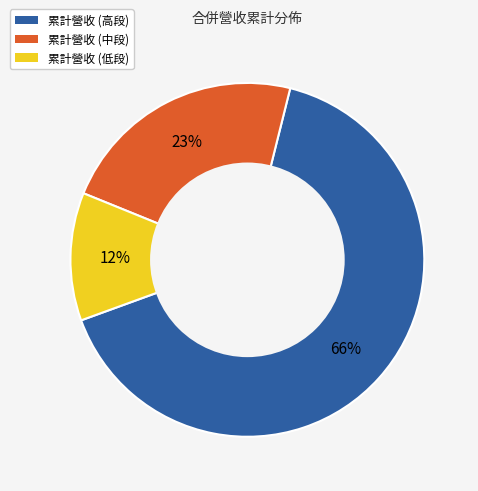

How many segments does this pie chart have?

3